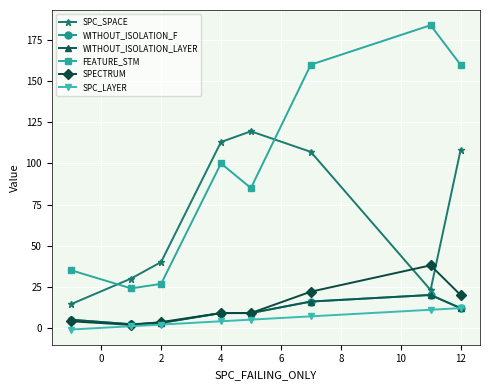

Does the chart have visible grid lines?

Yes